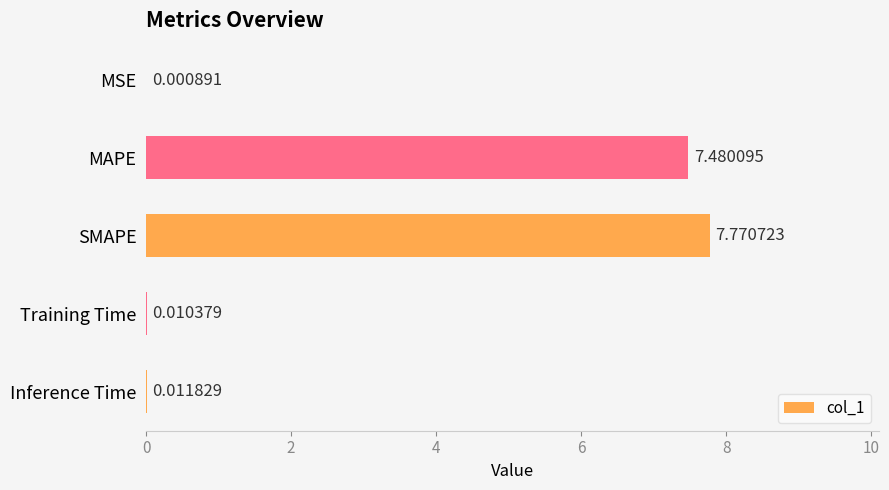

What is the sum of all values?

15.3